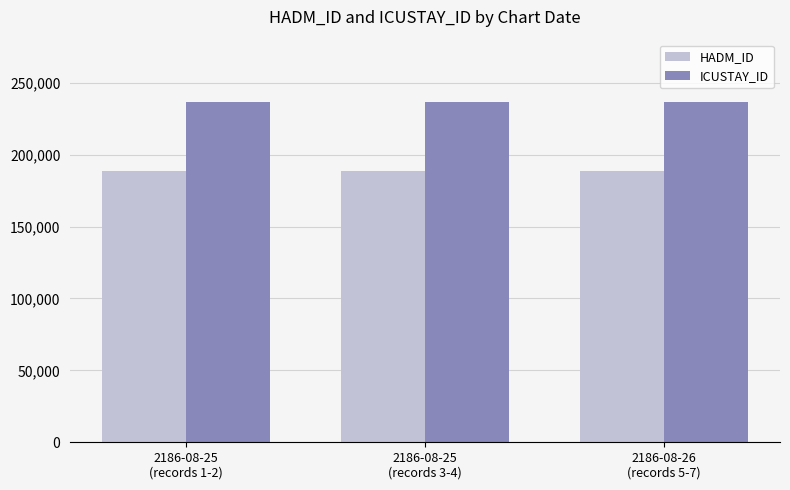

What is the maximum value for HADM_ID?

188441